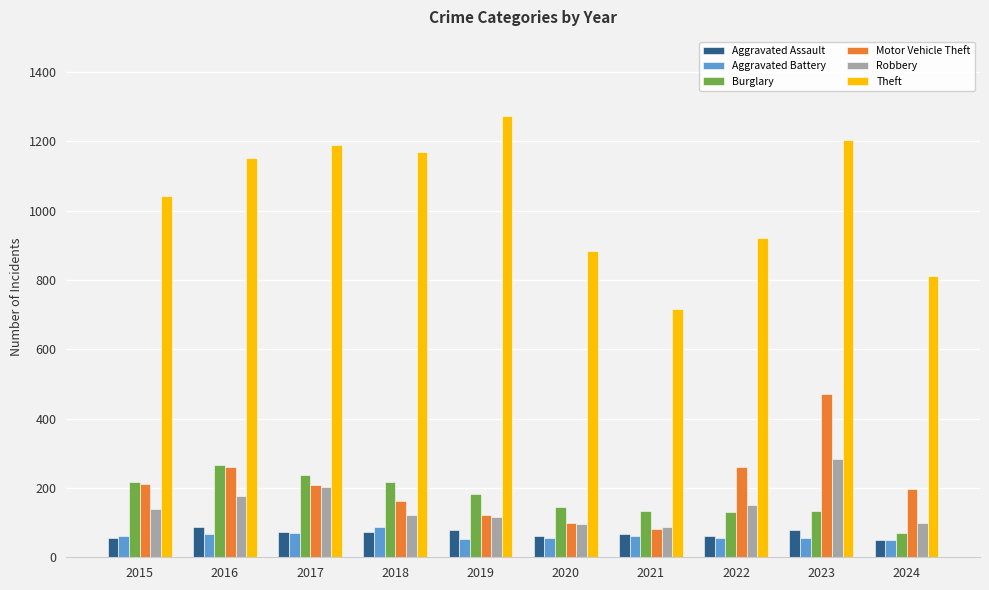

What is the difference between the Burglary values at 2024 and 2016?

195